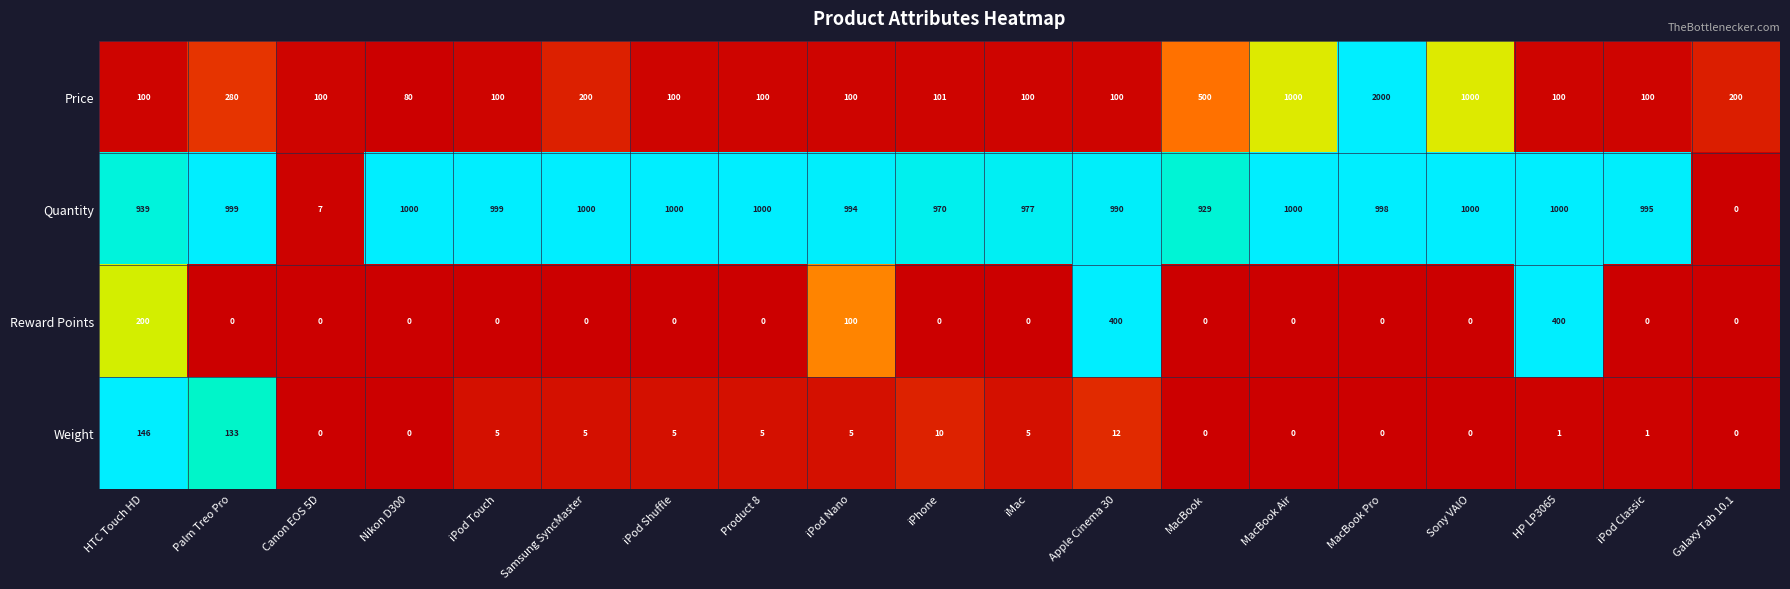

What is the total value across all series at iPod Shuffle?

1105